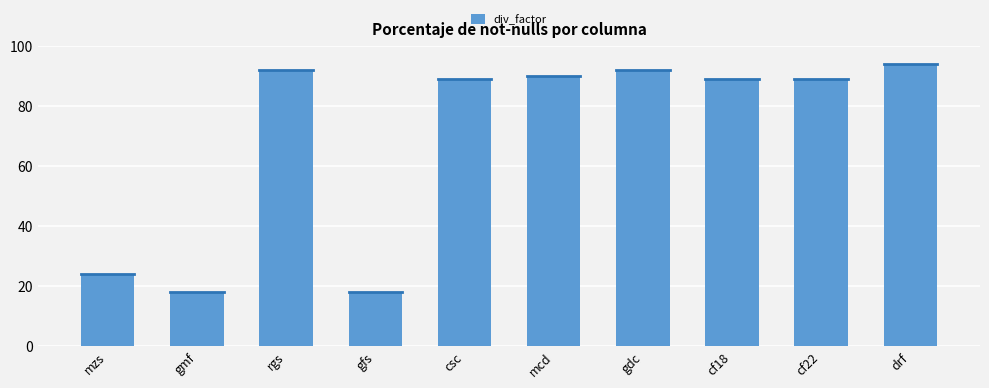

Reading right to left, what are all the values shown in this chart?

drf=94	cf22=89	cf18=89	gdc=92	mcd=90	csc=89	gfs=18	rgs=92	gmf=18	mzs=24